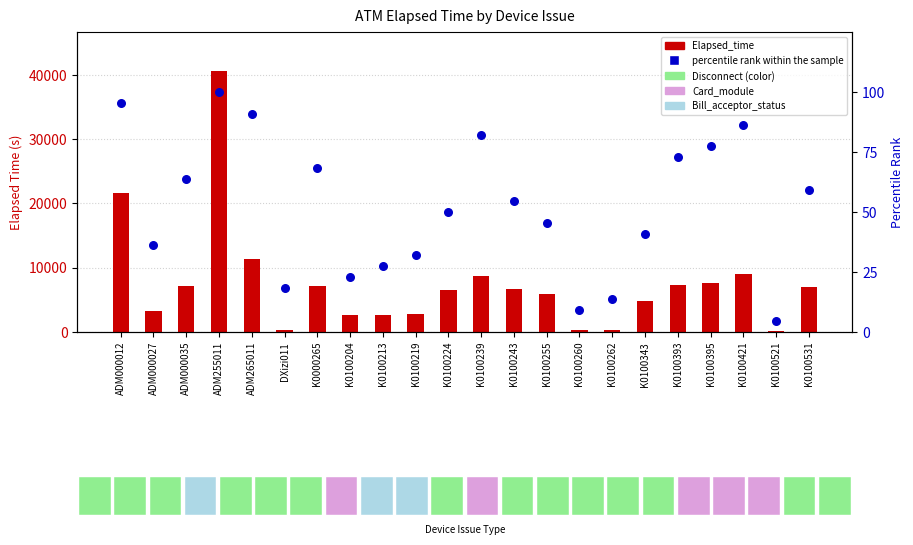

What is the total value across all series at ADM255011?

40686.0